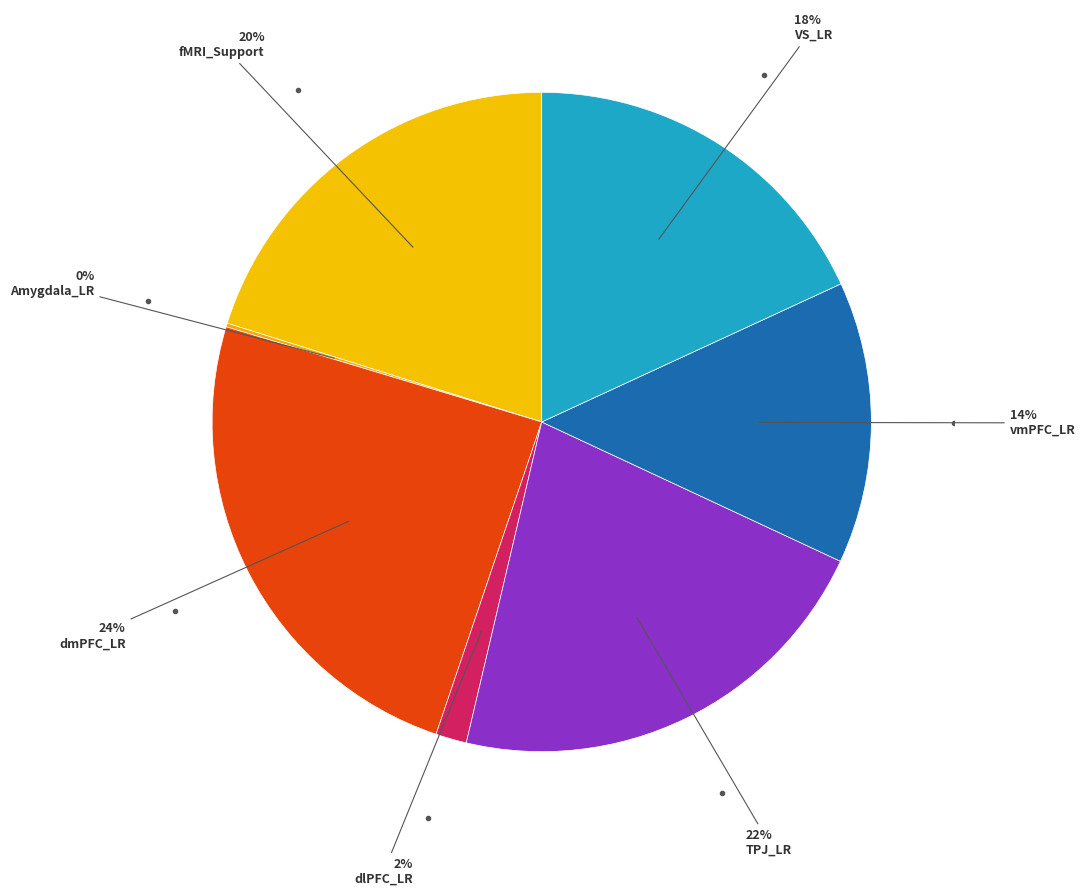

To the nearest percent, what is the average slice percentage?

14%